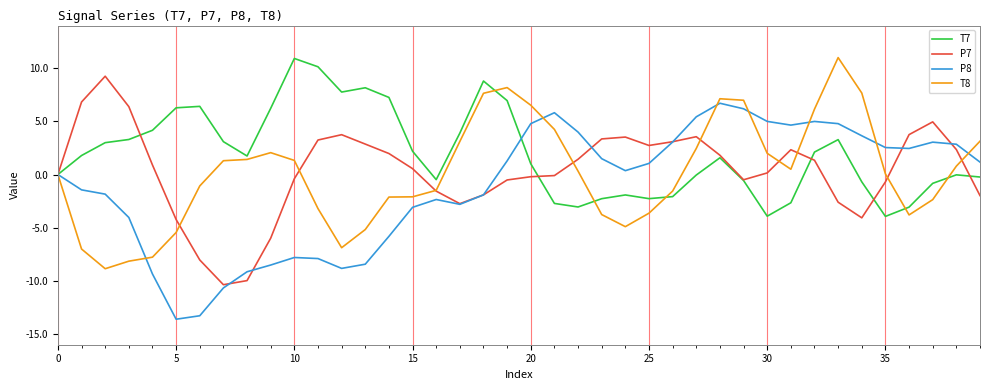

What is the maximum value shown in the chart?

11.0